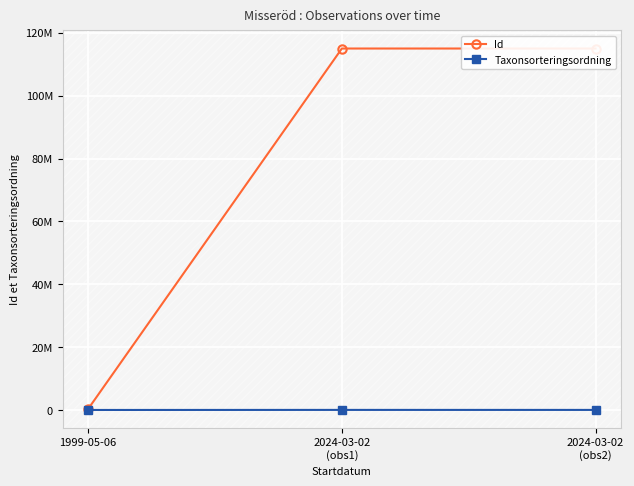

What is the label of the 1st point from the left?

1999-05-06